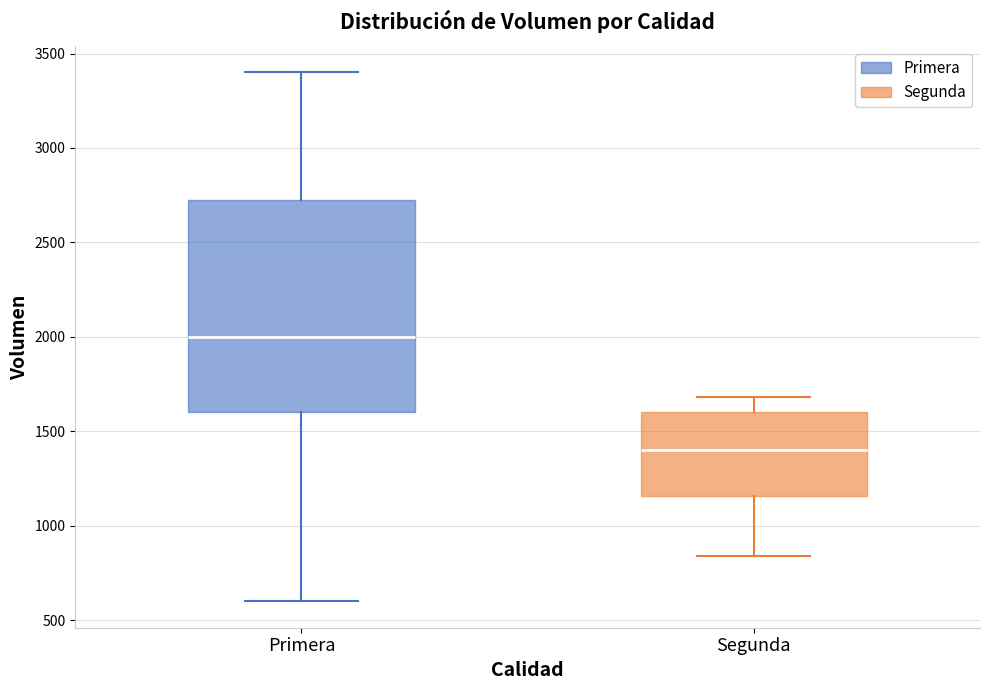

Where does the lower whisker of the box for Segunda end on the y-axis? The values are not printed on the chart, so give them approximately, as read against the axis.

850